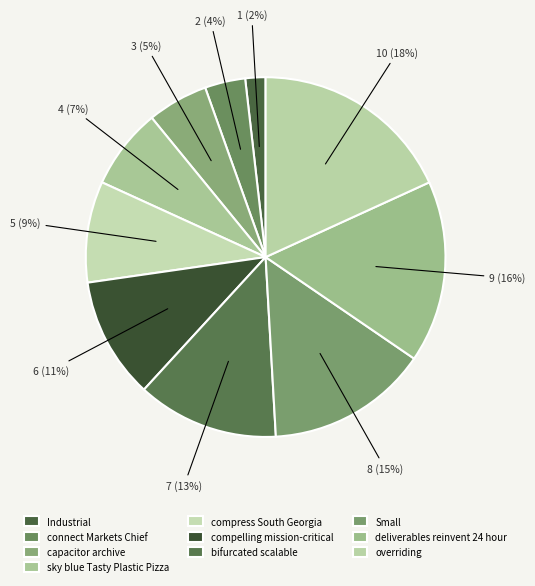

How many segments does this pie chart have?

10